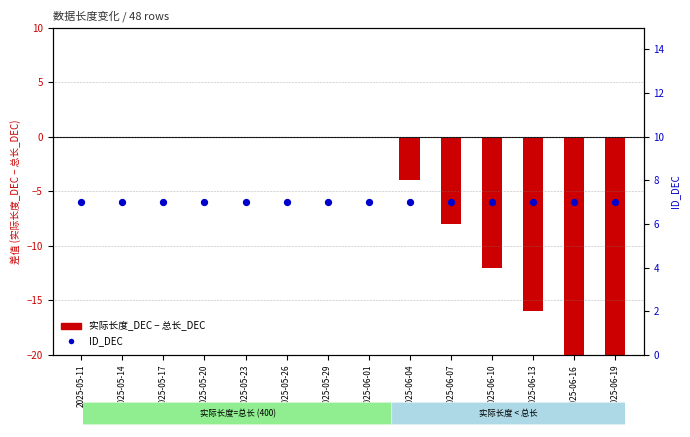

Is the value of ID_DEC at 2025-05-11 greater than the value of 实际长度_DEC - 总长_DEC at 2025-06-07?

Yes